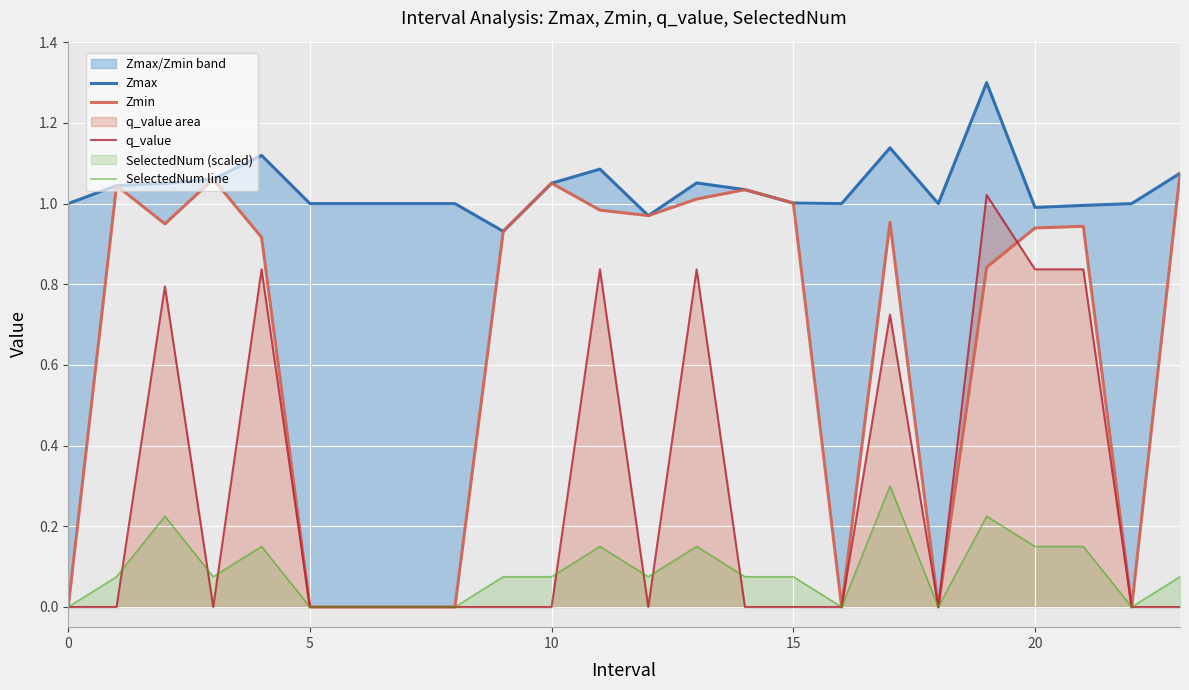

Which series has the largest range (max minus min)?

Zmin